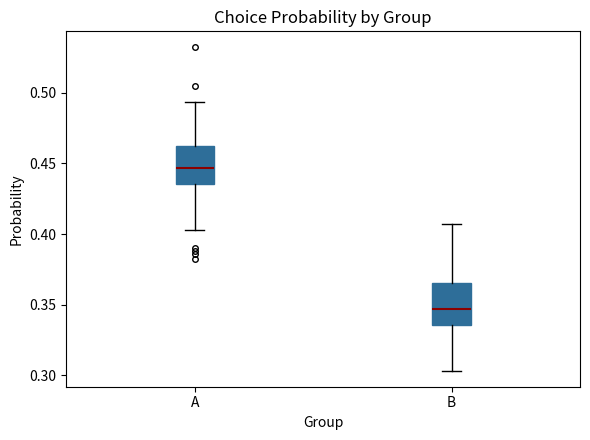

Which box's median line is the lowest?

B